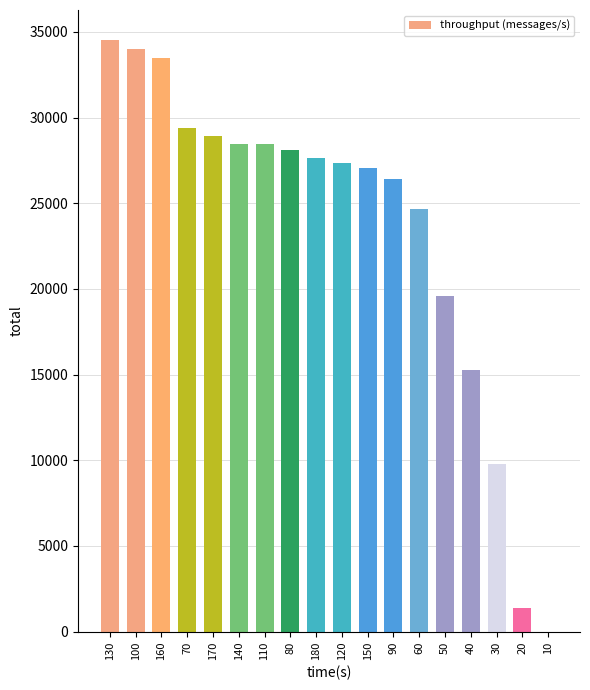

What is the sum of the values at 160 and 180?

61104